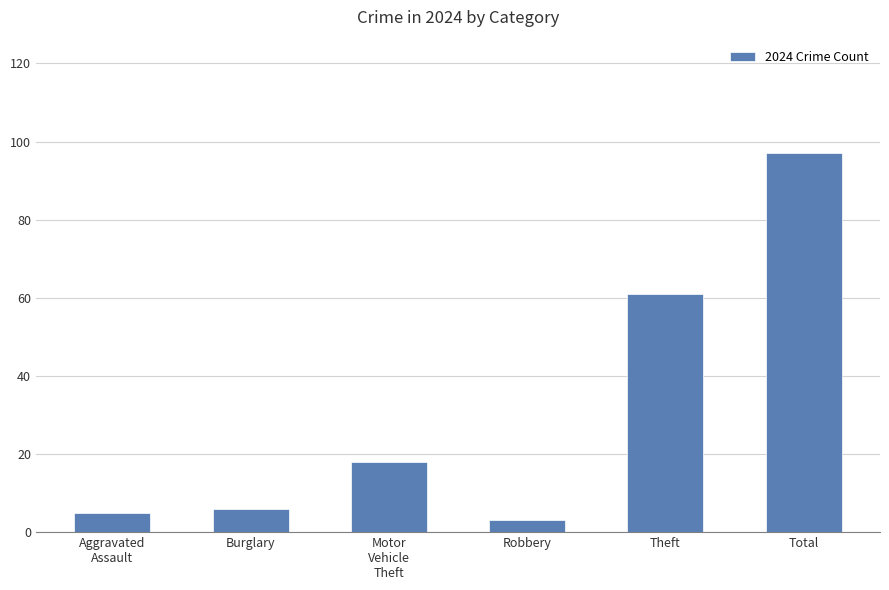

Between Total and Aggravated
Assault, which is larger?

Total